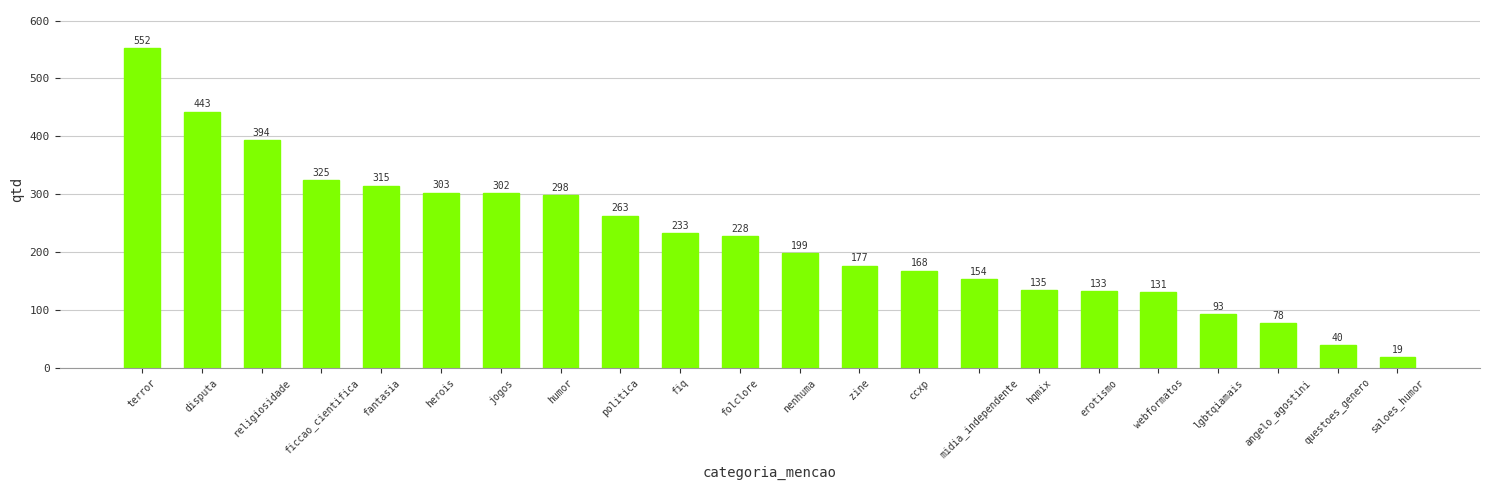

What is the change in value from webformatos to saloes_humor?

-112